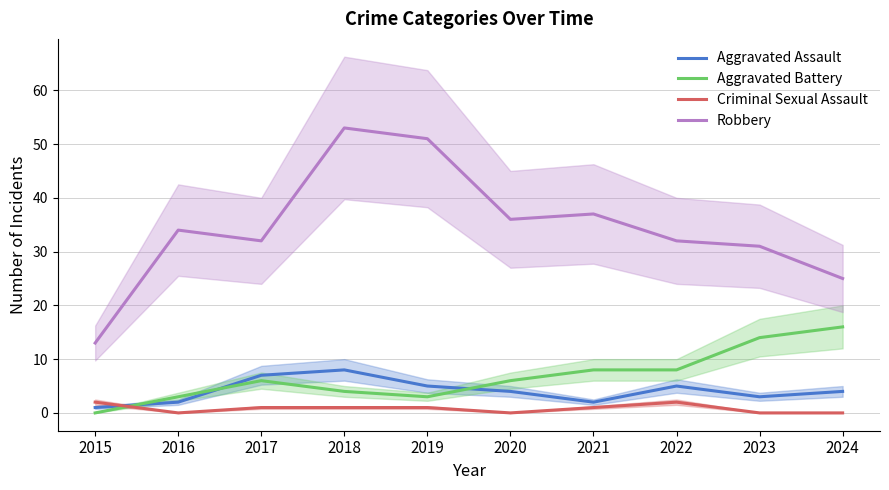

At which category does Criminal Sexual Assault reach its first local peak?

2022